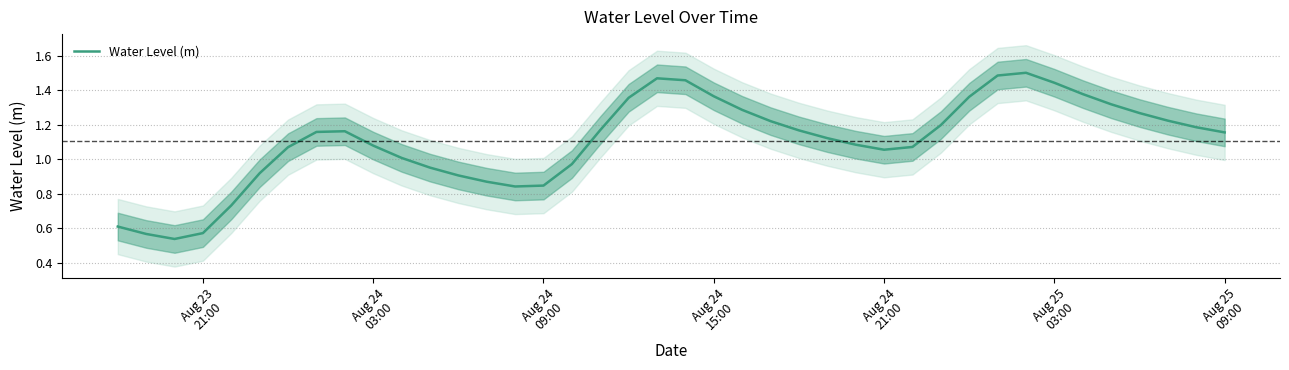

How many points are higher than both their immediate neighbors (excluding endpoints)?

3